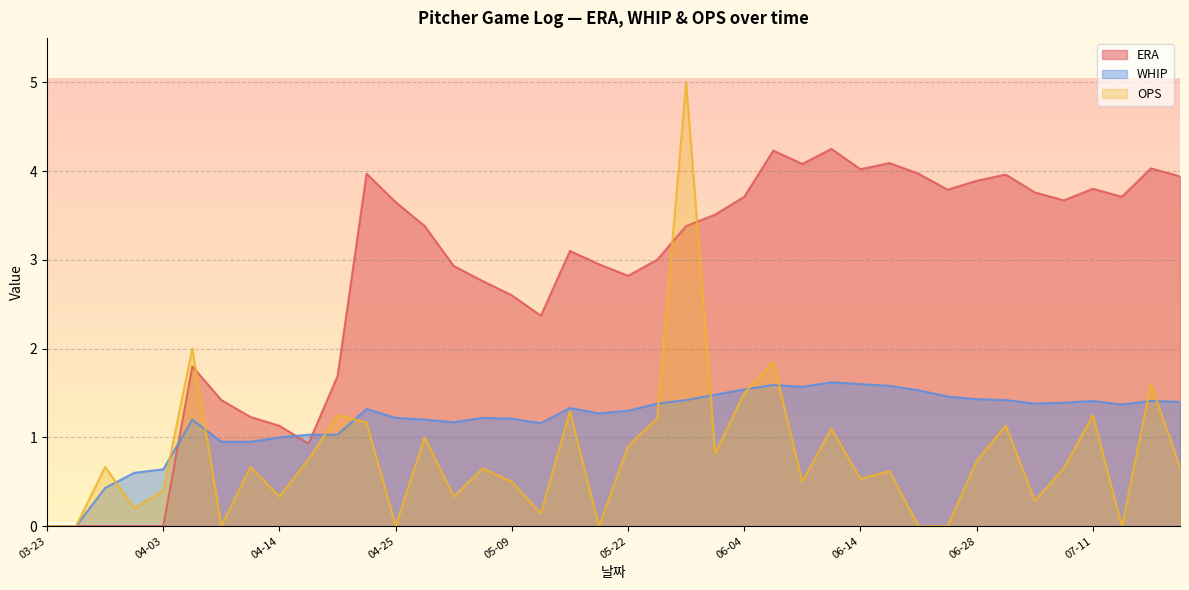

What is the spread (max minus min) of values at 06-21?

4.0